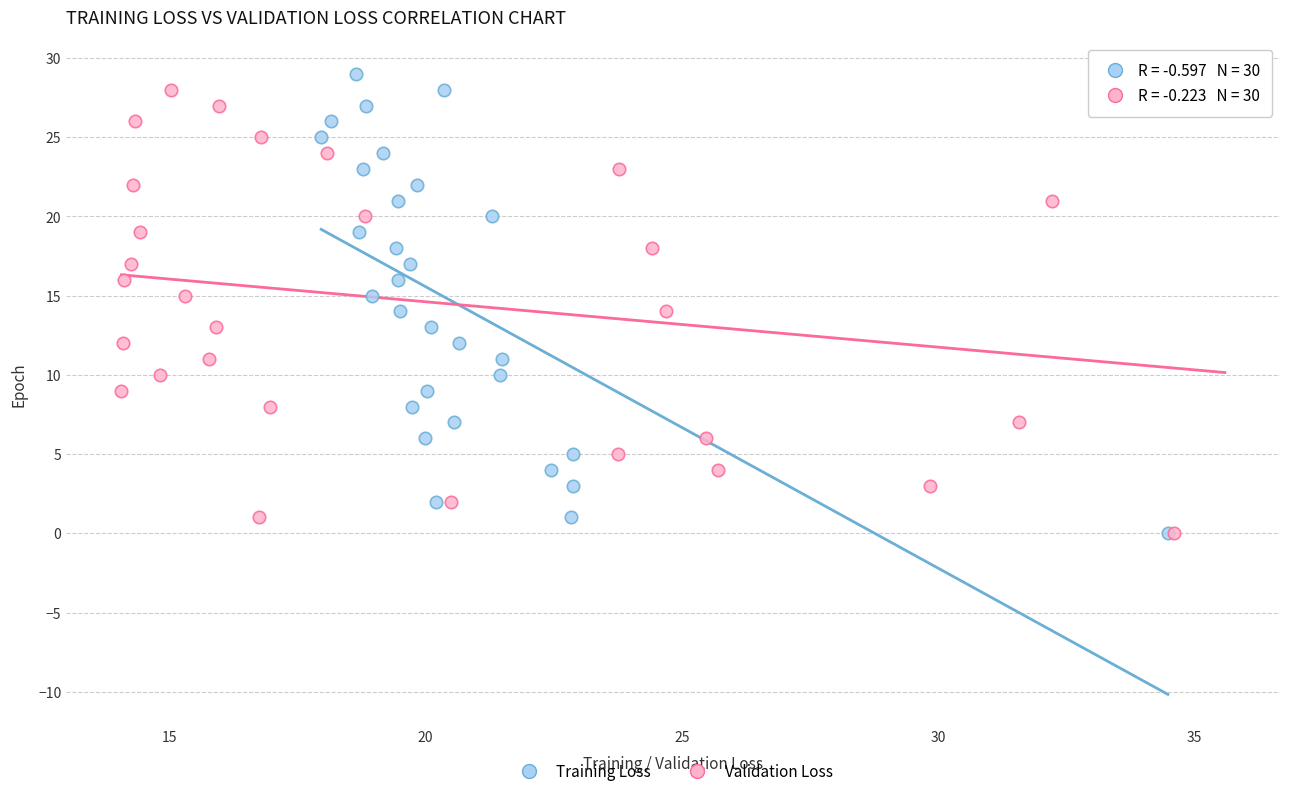

What are all the series names shown in the legend?

Training Loss, Validation Loss